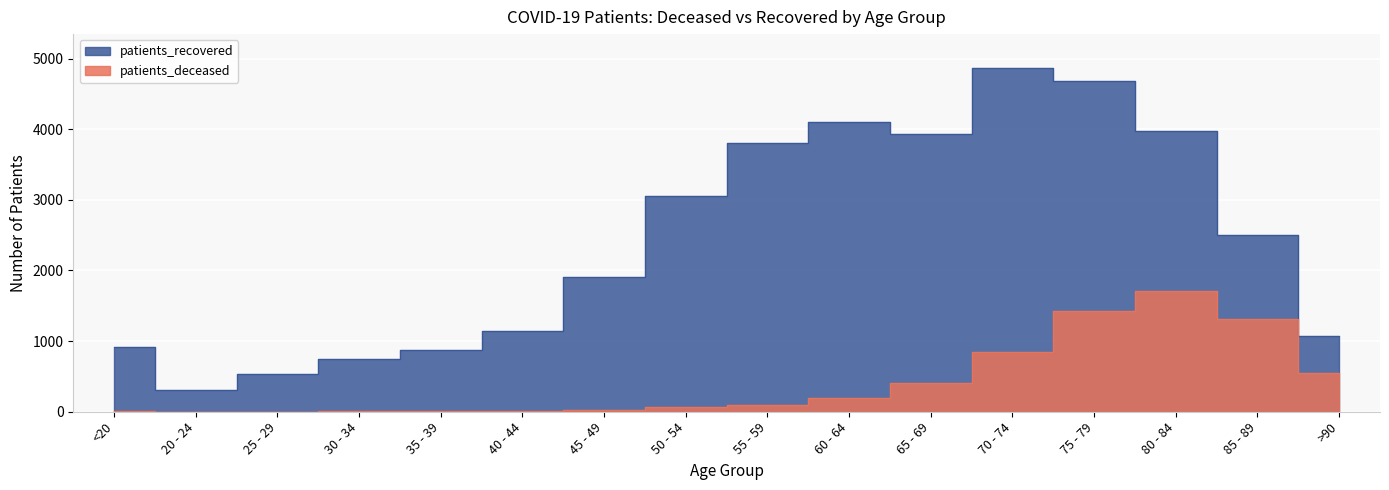

What is the value of the patients_recovered point at the 9th from the left?

3812